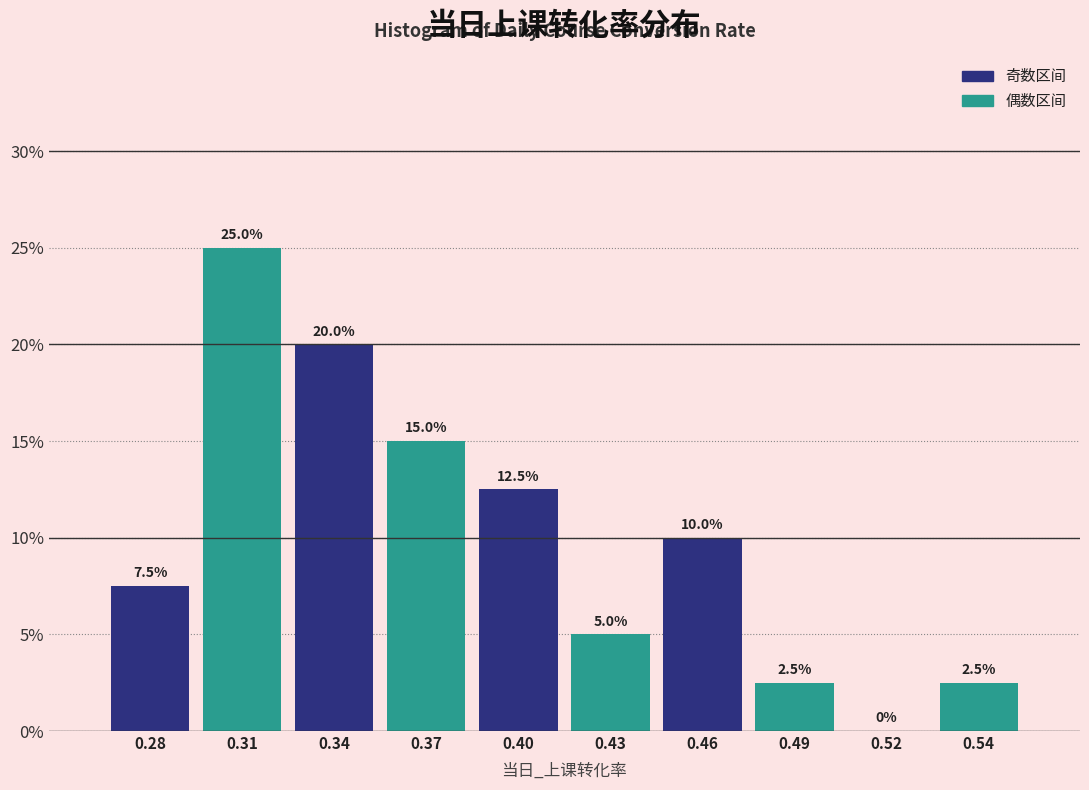

Reading right to left, list all the values displayed in this chart.

0.54=2.5	0.52=0.0	0.49=2.5	0.46=10.0	0.43=5.0	0.40=12.5	0.37=15.0	0.34=20.0	0.31=25.0	0.28=7.5